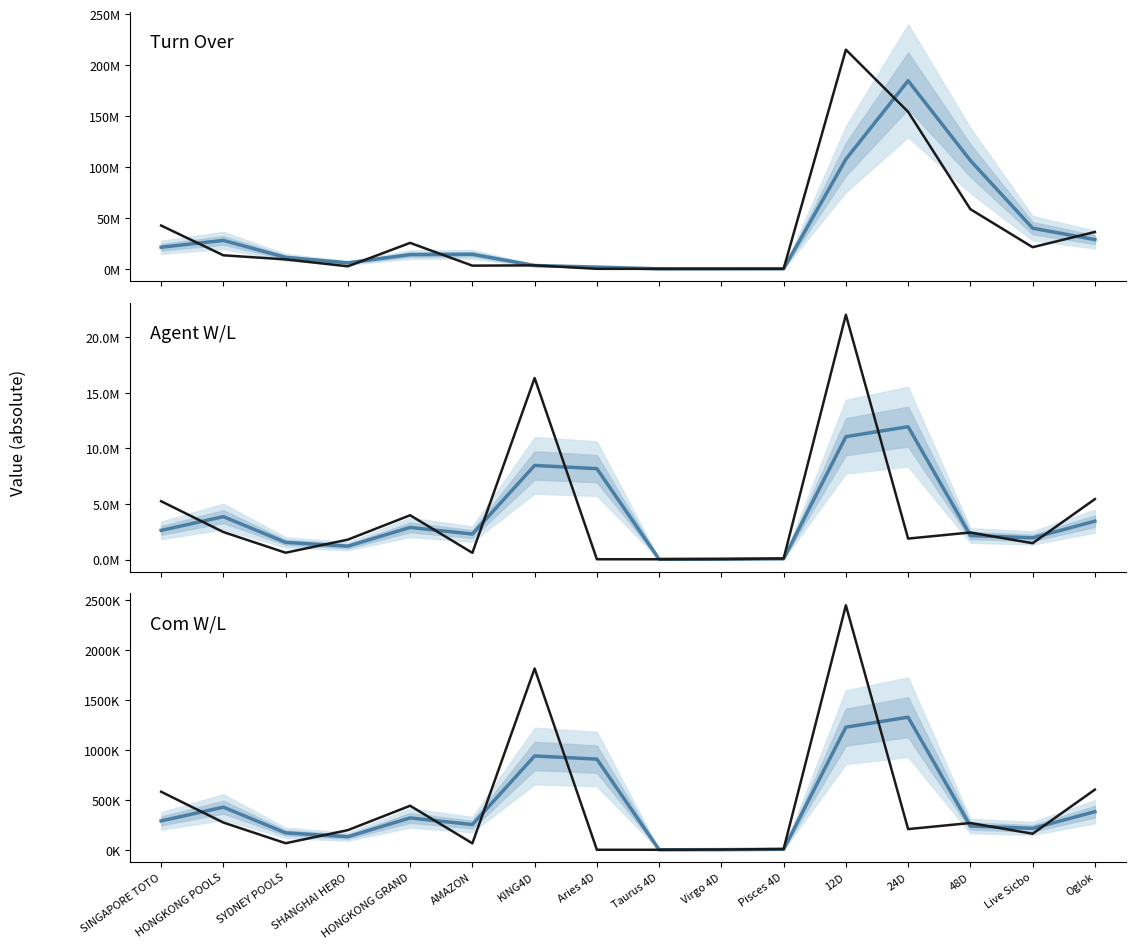

What is the difference between the Agent W/L values at SYDNEY POOLS and Pisces 4D?

521524.0